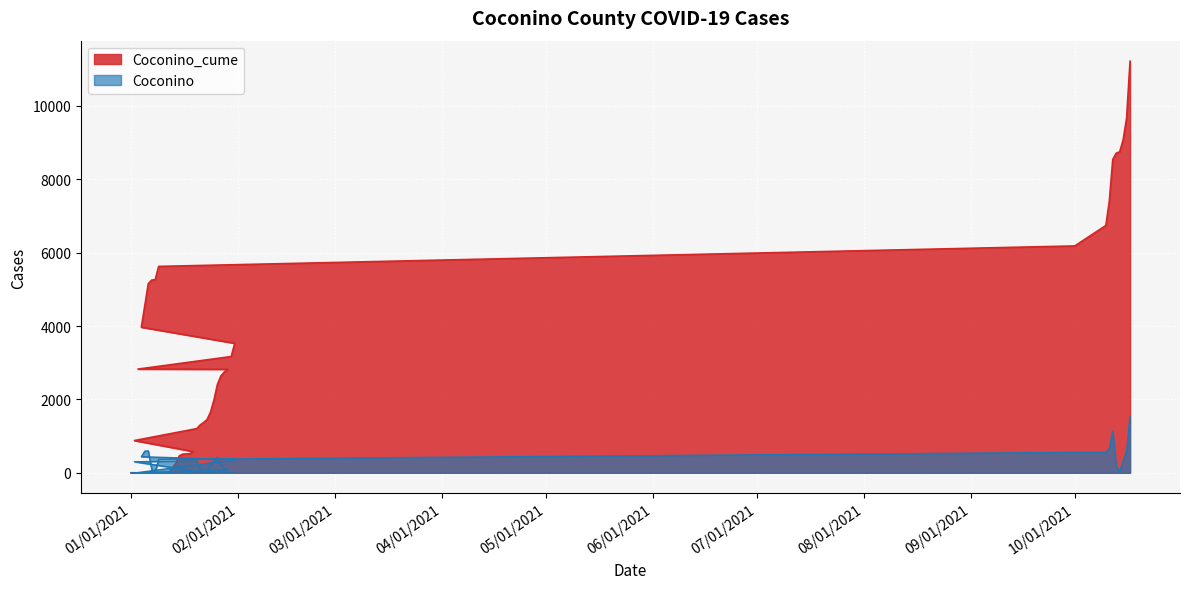

True or false: Coconino_cume and Coconino intersect in this chart.

False